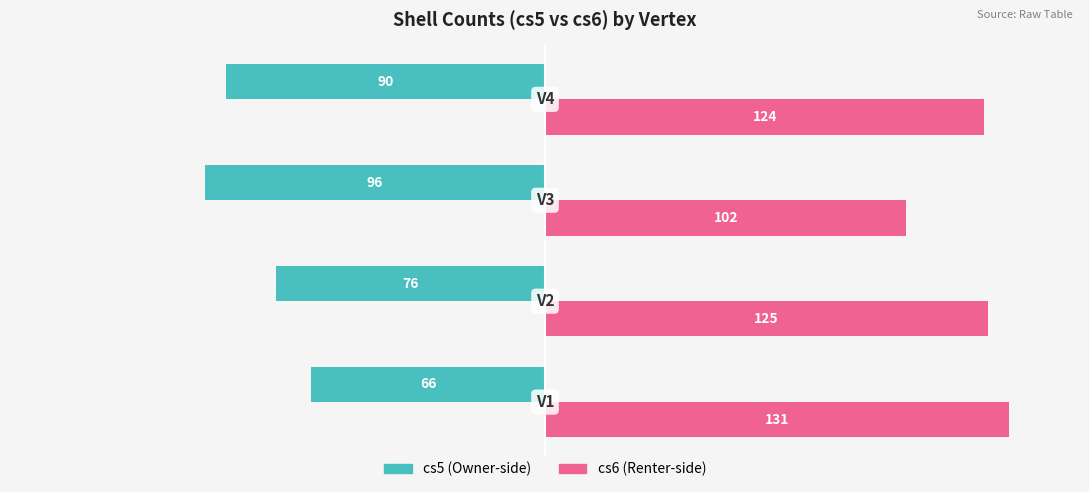

What is the greatest value displayed?

131